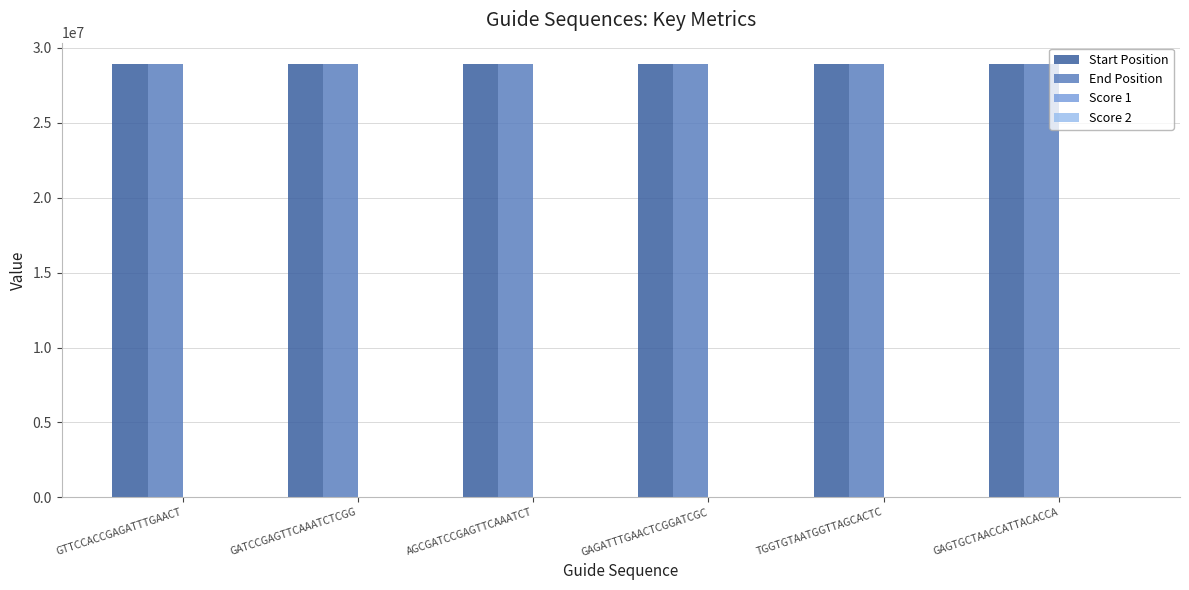

What is the sum of all End Position values?

173456512